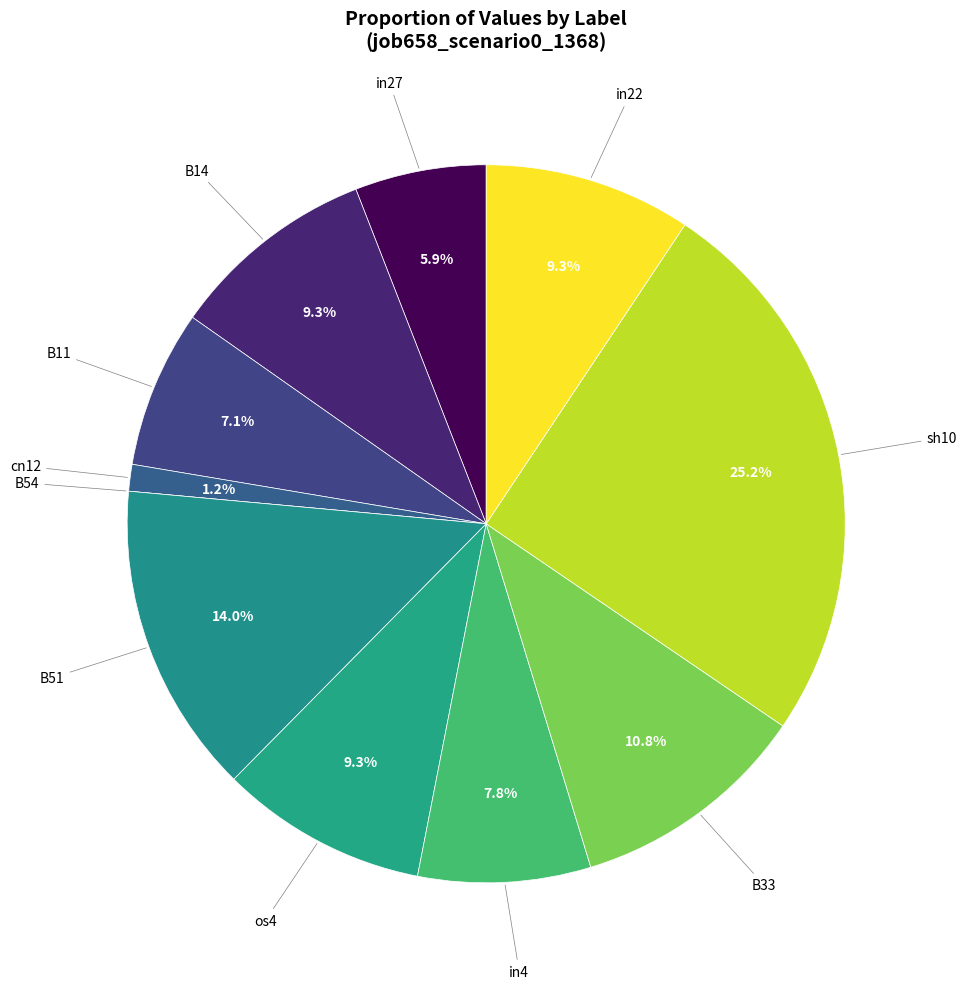

Does any single category account for the majority?

No